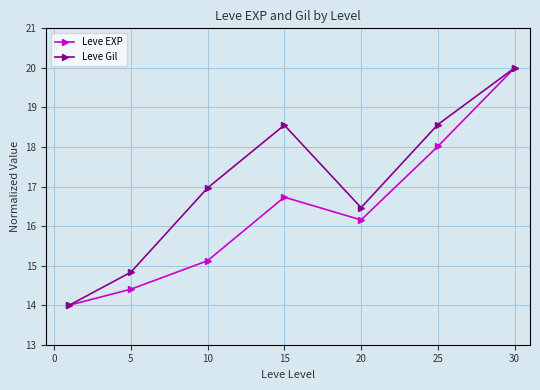

What are all the series names shown in the legend?

Leve EXP, Leve Gil